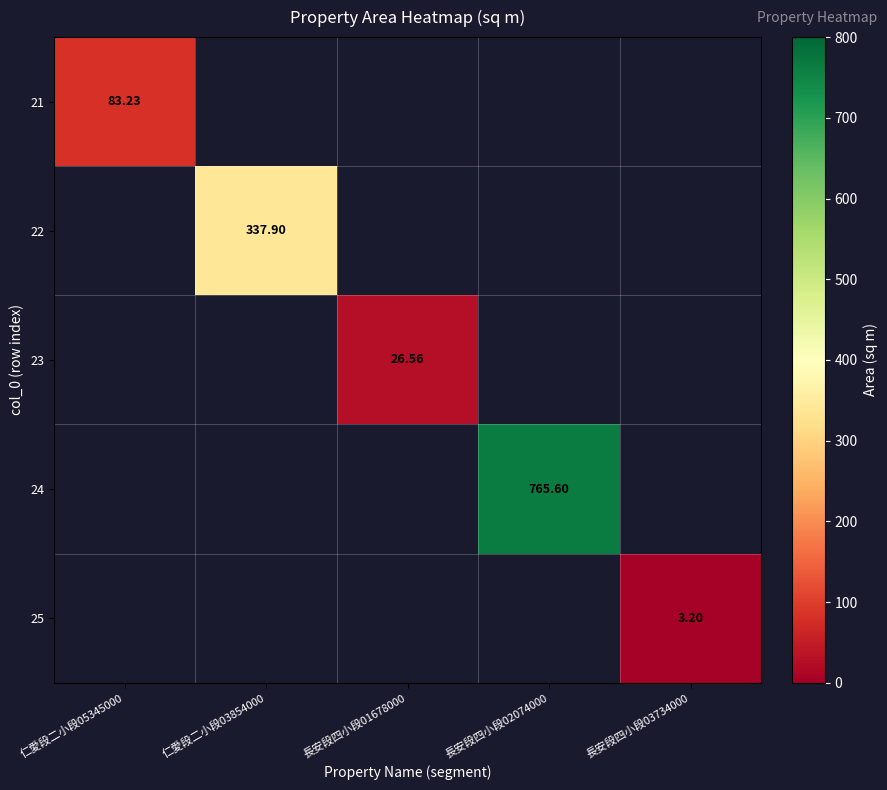

How many data points does each series have?

5